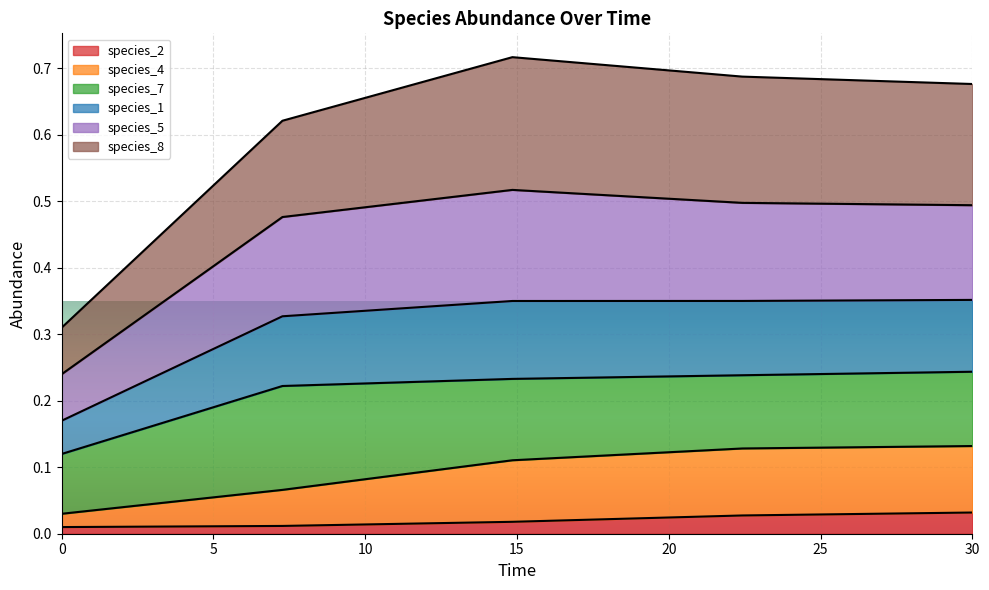

Which has a higher value, 22.424242424242426 or 14.84848484848485?

22.424242424242426